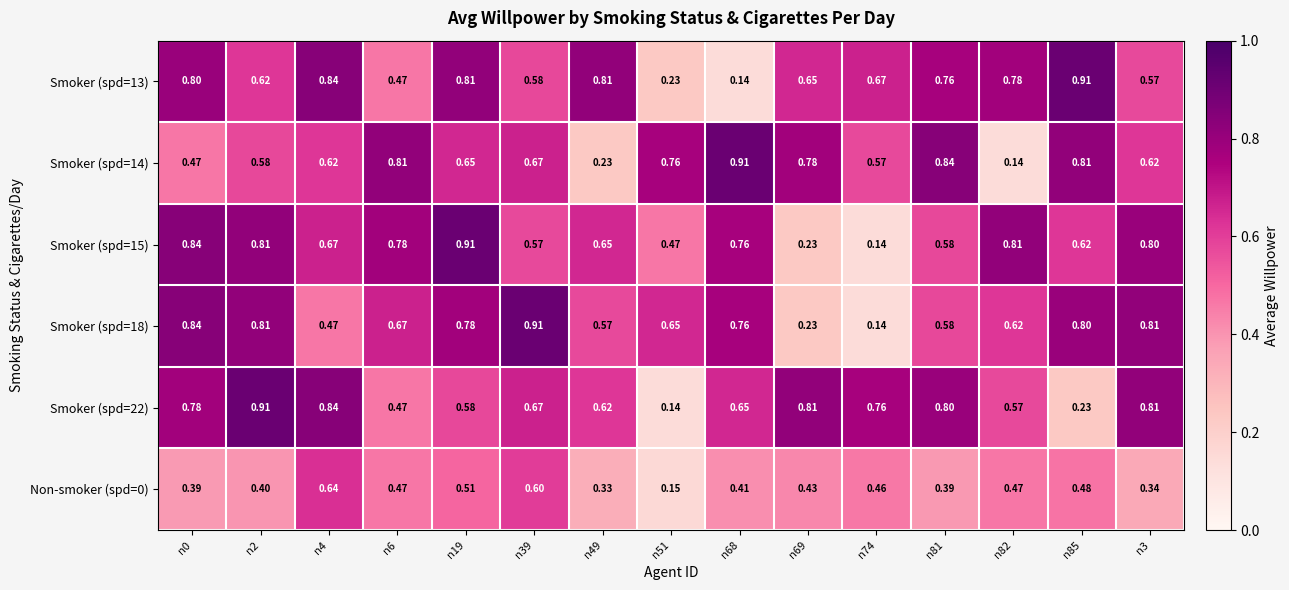

How many categories are shown in the chart?

15